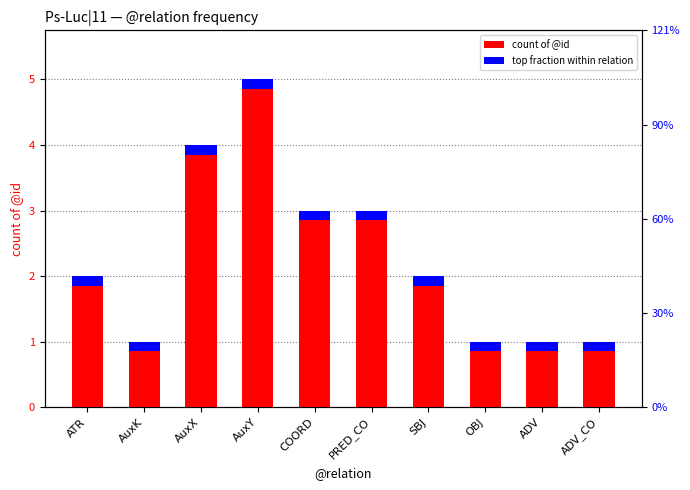

Reading left to right, transcribe all the data shown in this chart.

2	1	4	5	3	3	2	1	1	1